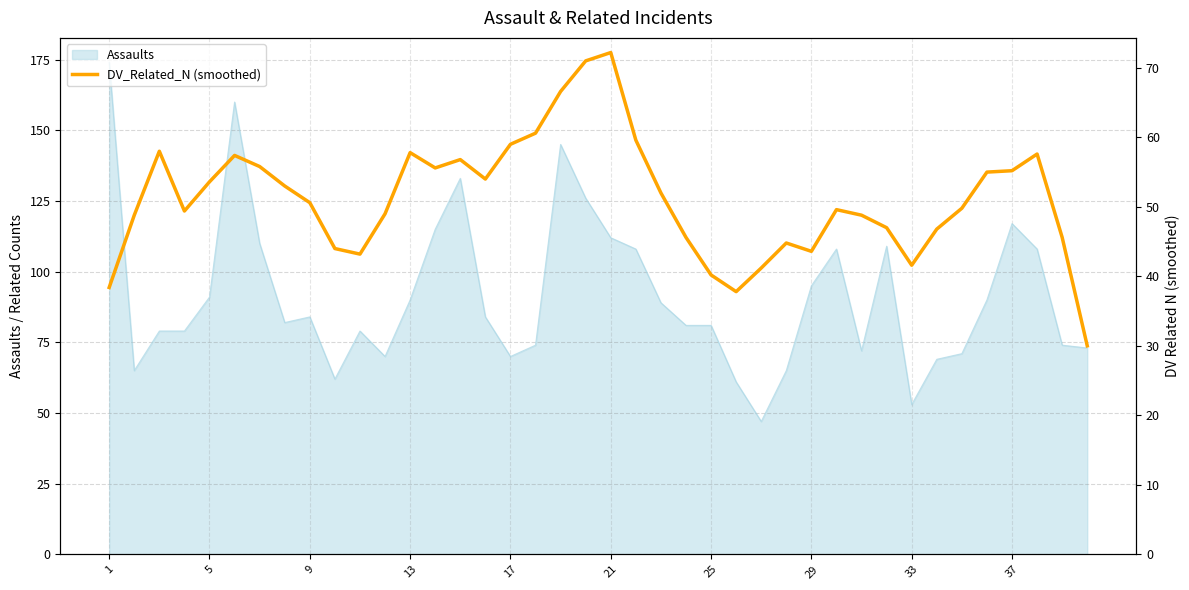

What is the highest value of the Assaults series?

174